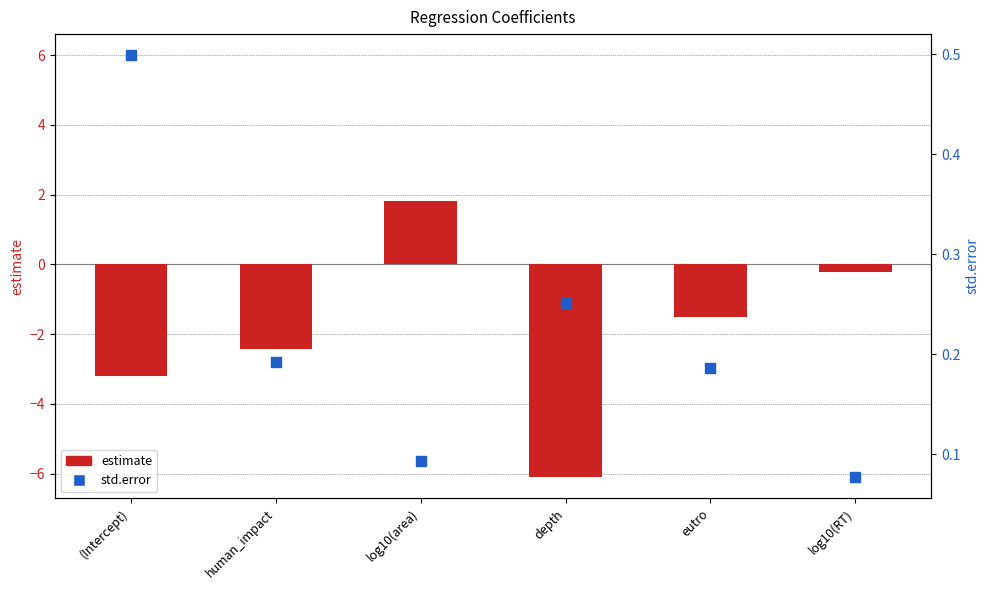

At which category is the sum across all series the highest?

log10(area)